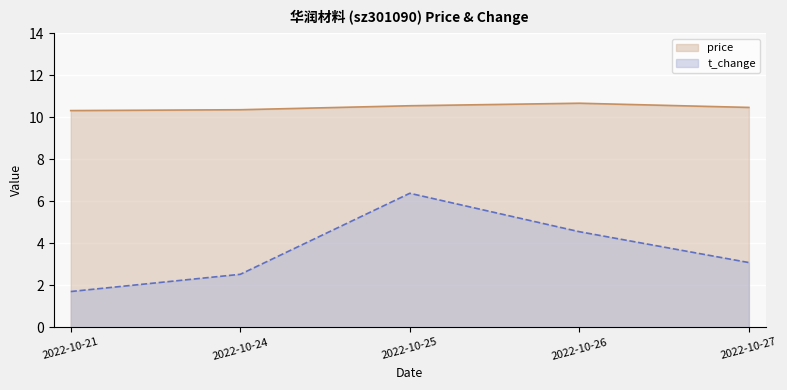

The value of price at 2022-10-27 is 10.5. True or false?

True